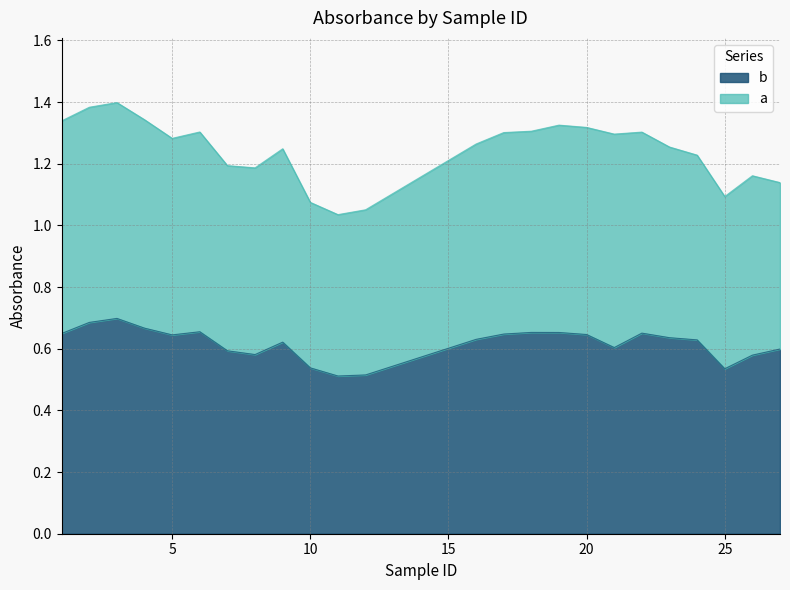

True or false: the data shows 0.7 at 19.

True